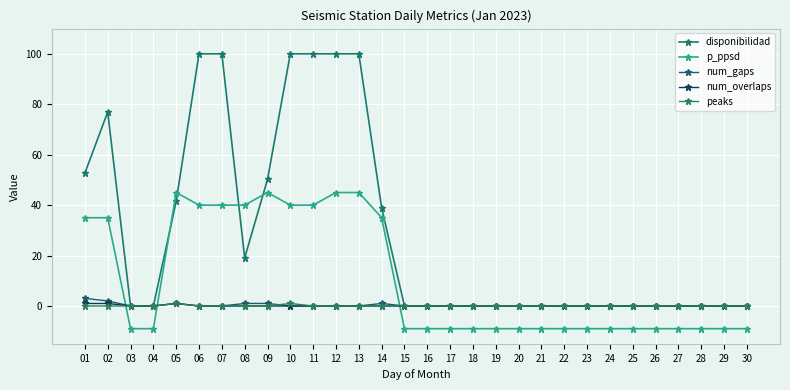

Is the value of disponibilidad at 08 greater than the value of num_gaps at 26?

Yes